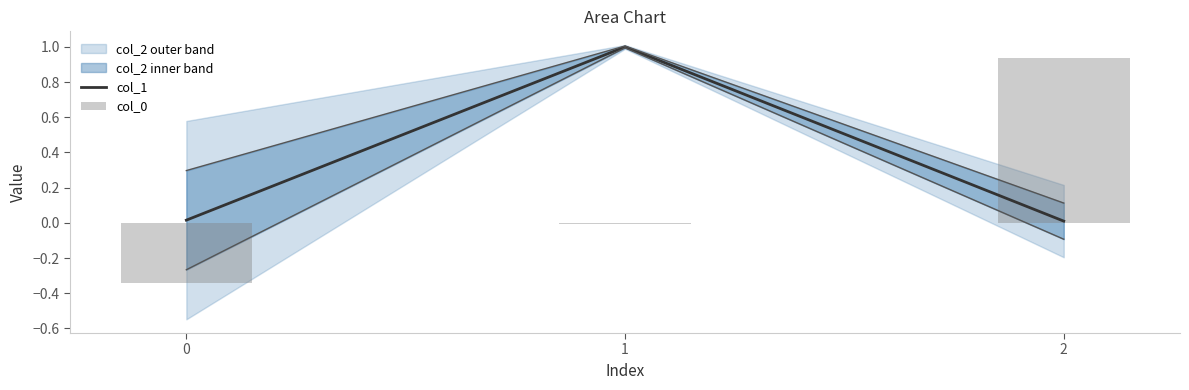

At which label does col_0 reach its peak?

2